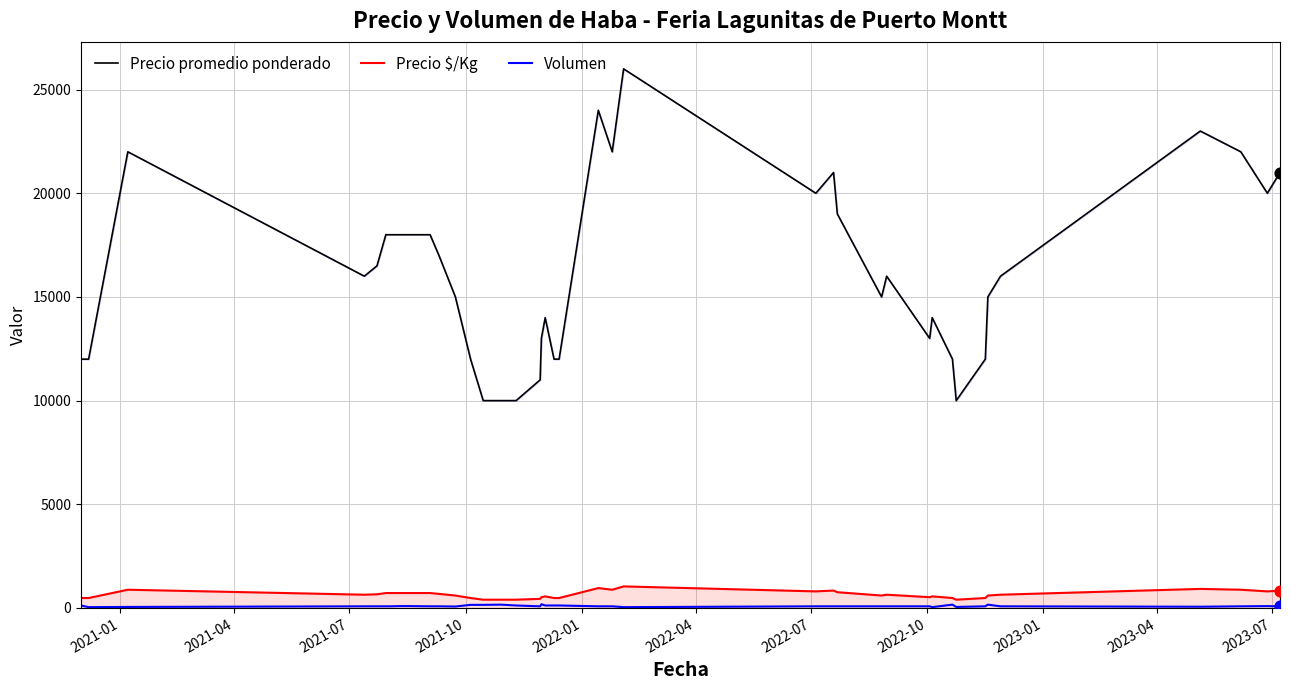

Which series reaches the minimum Y coordinate?

Volumen